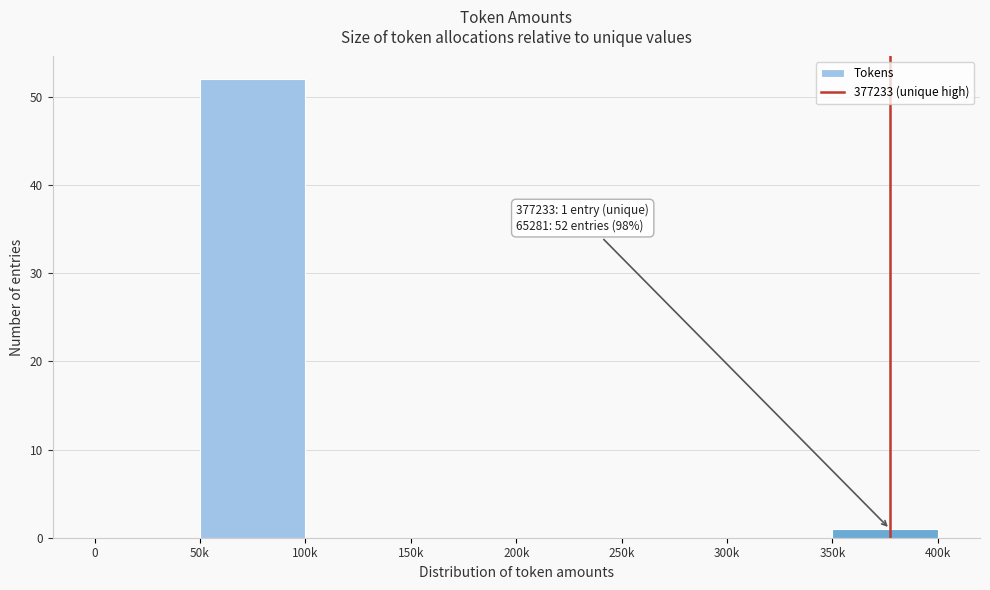

Reading right to left, transcribe all the data shown in this chart.

350k=1	300k=0	250k=0	200k=0	150k=0	100k=0	50k=52	0=0